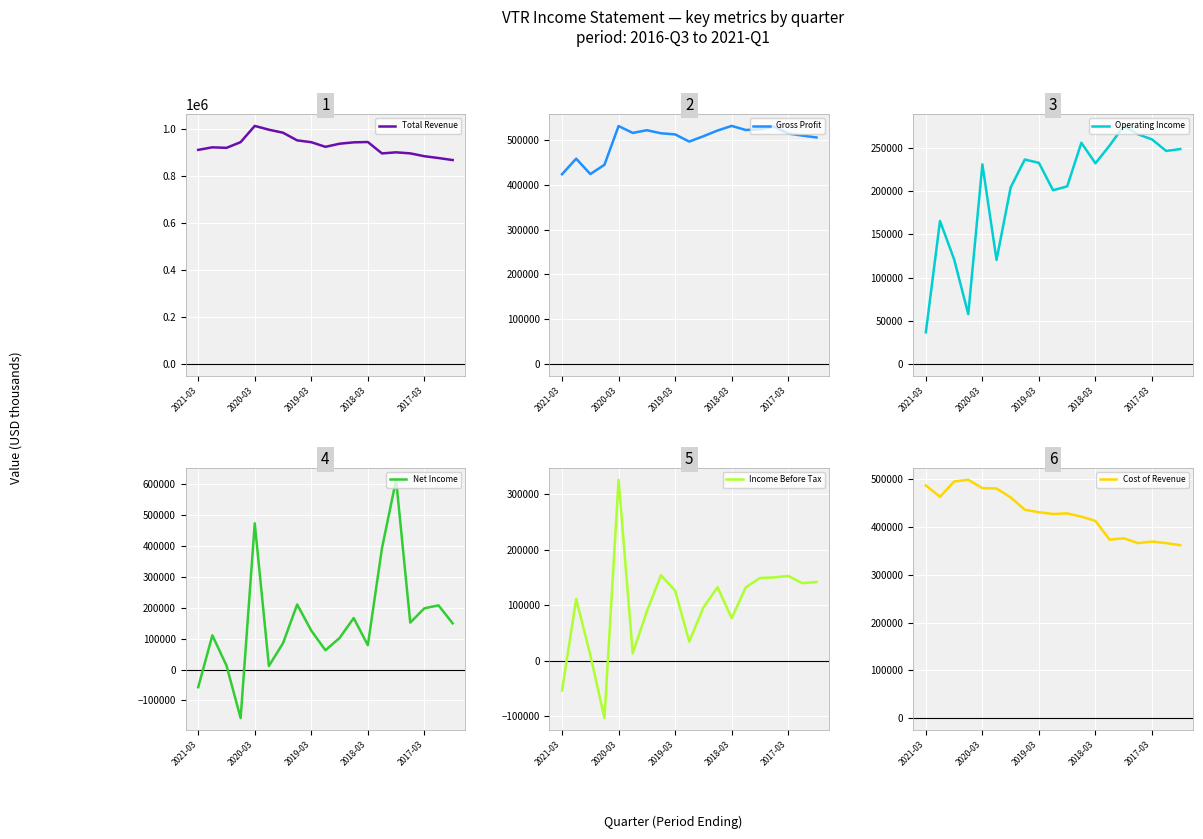

What is the value of the Cost of Revenue point at the 9th from the left?

431100